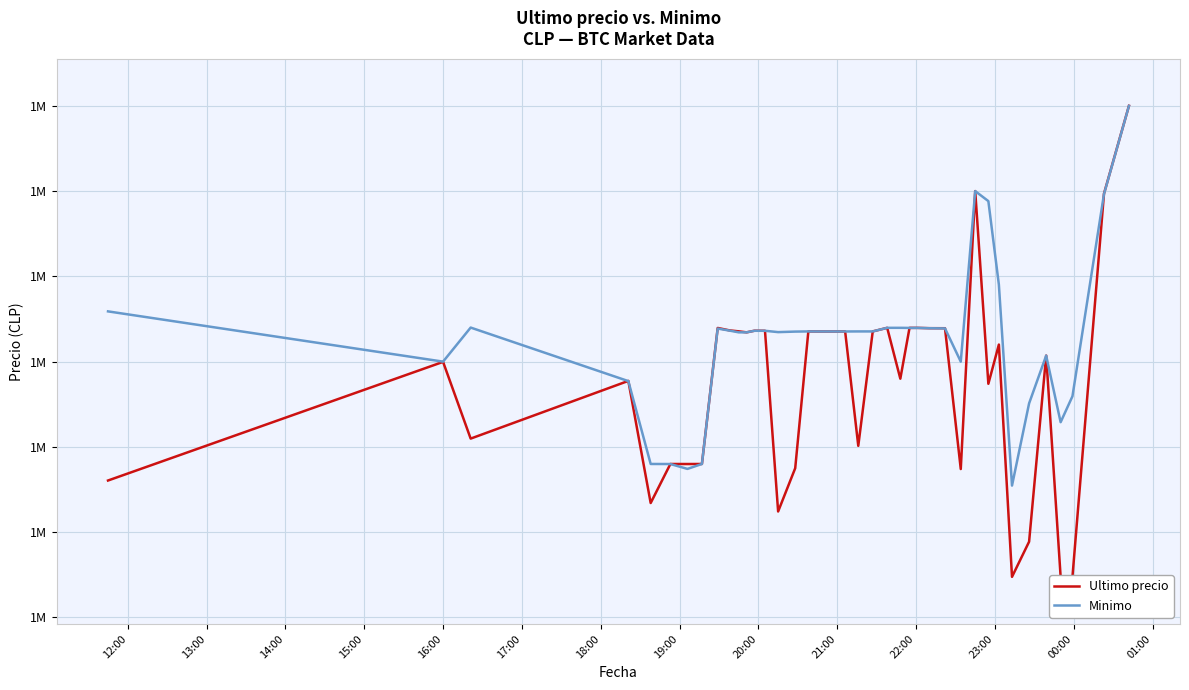

Does the chart have visible grid lines?

Yes